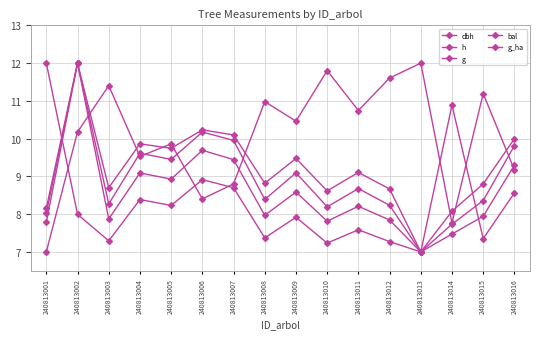

How many values in the bal series are below 10?

7